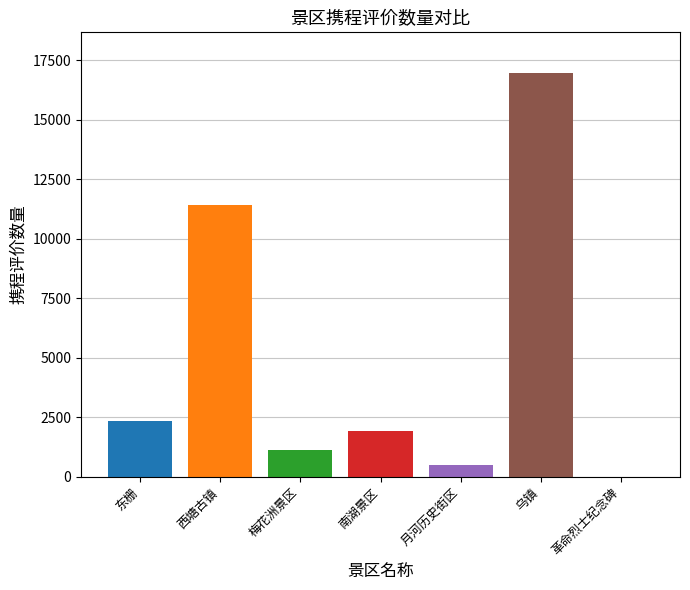

What is the maximum value shown in the chart?

16976